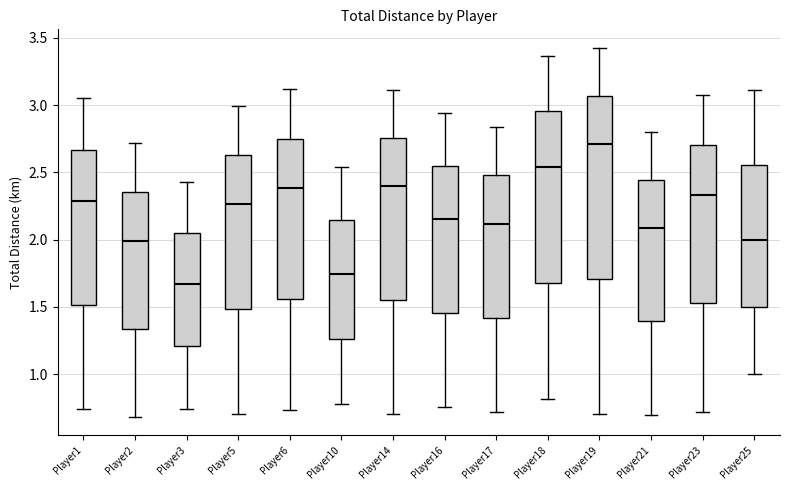

Which box's median line is the lowest?

Player3